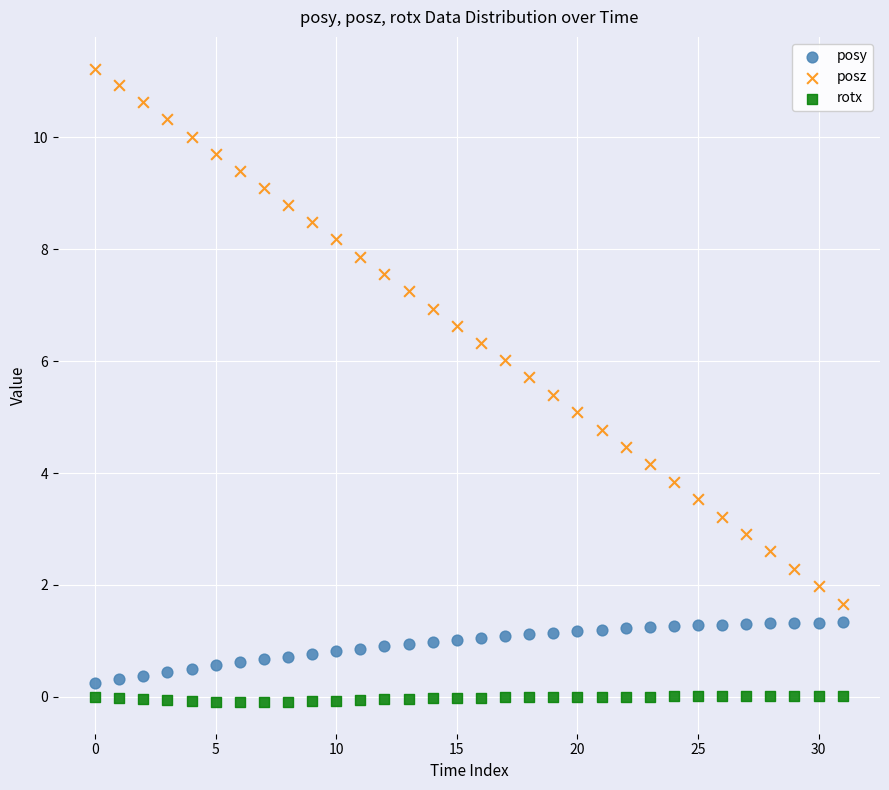

Which series contains the lowest Y value?

rotx